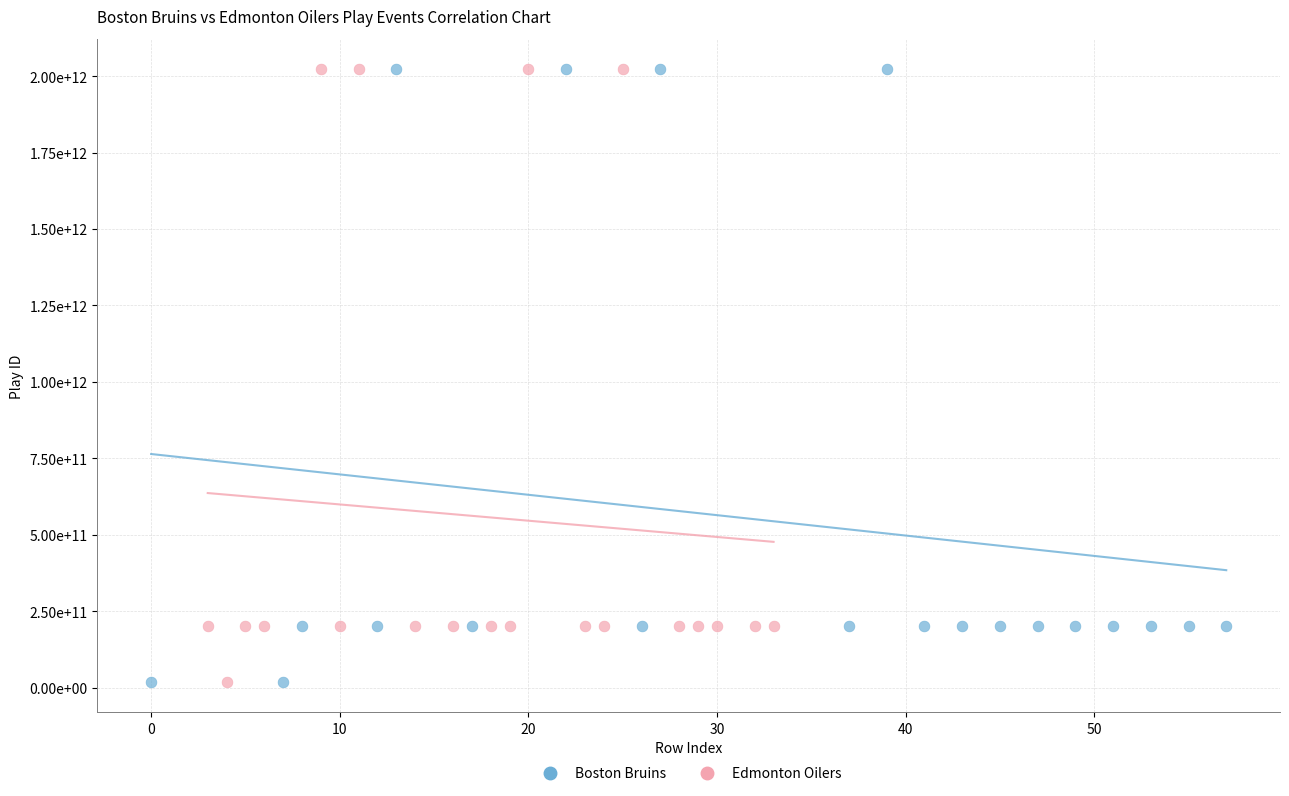

Which series has the widest spread of Y values?

Boston Bruins